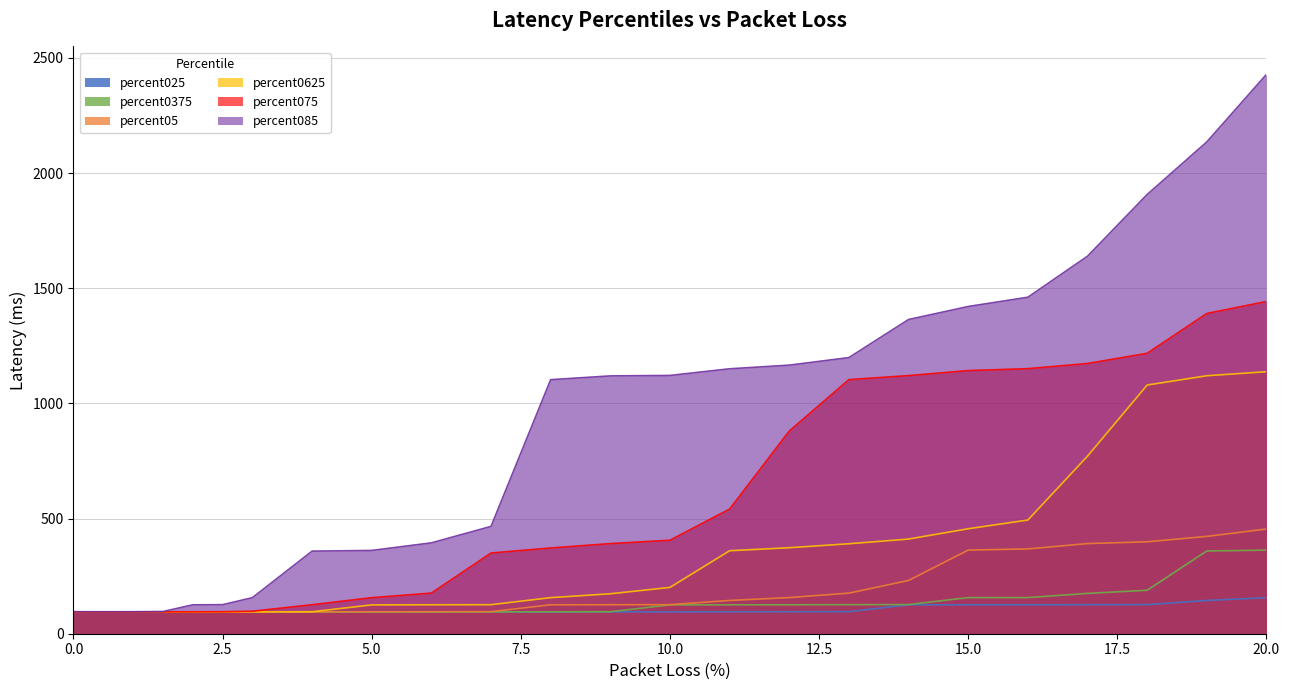

Which series changed the most between 0.1 and 13.0?

percent085